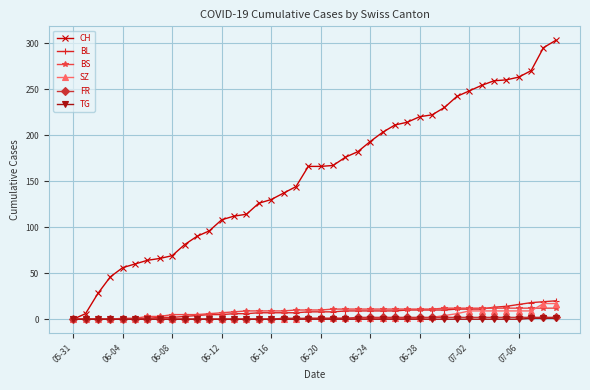

Which series has the largest total across all categories?

CH